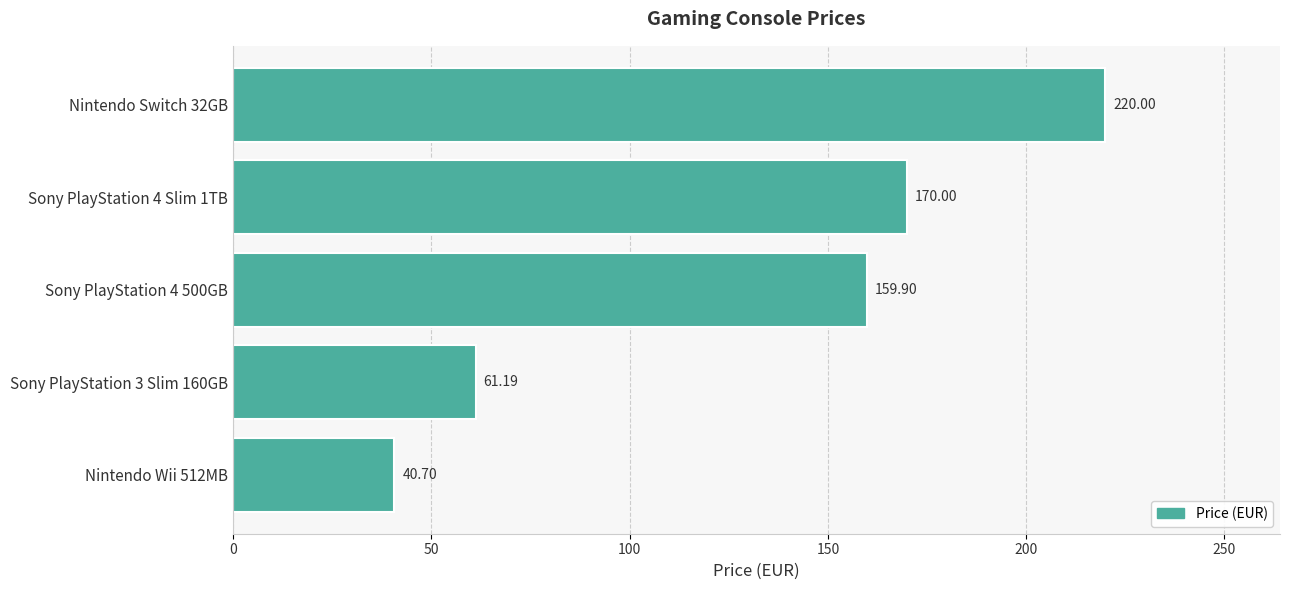

What is the change in value from Nintendo Wii 512MB to Nintendo Switch 32GB?

+179.3